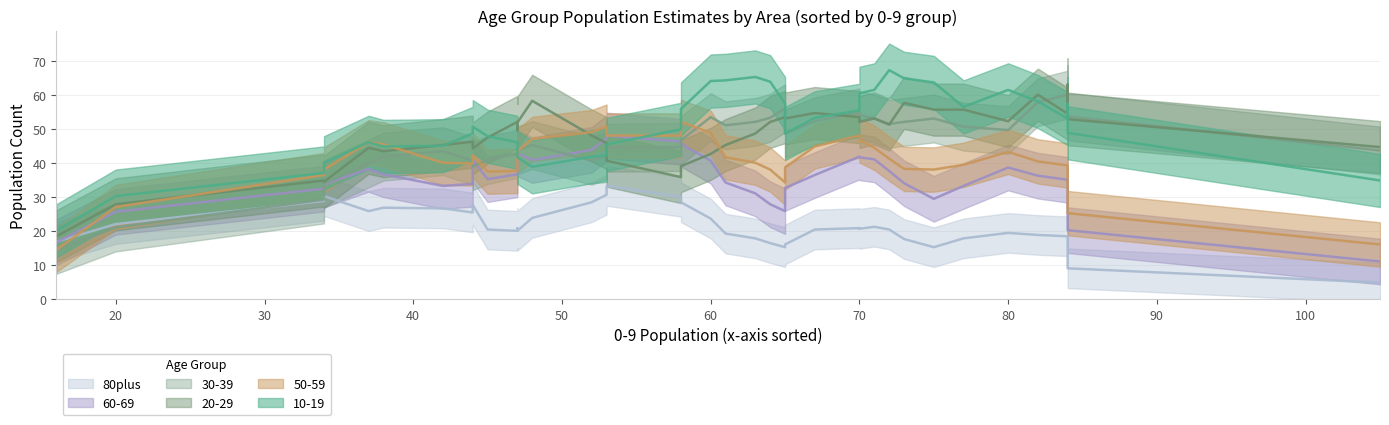

How many lines are shown in the chart?

6